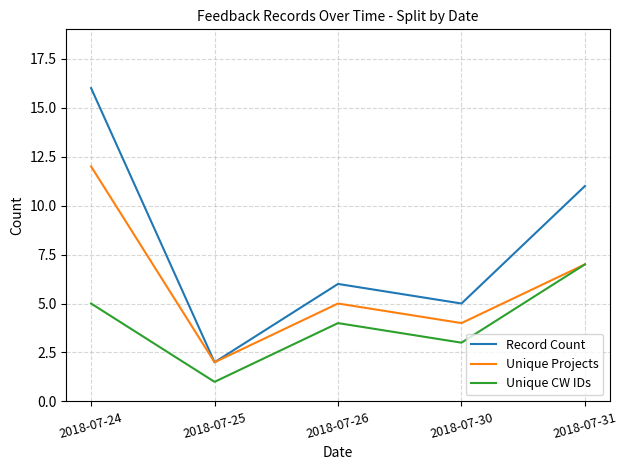

What is the smallest value displayed?

1